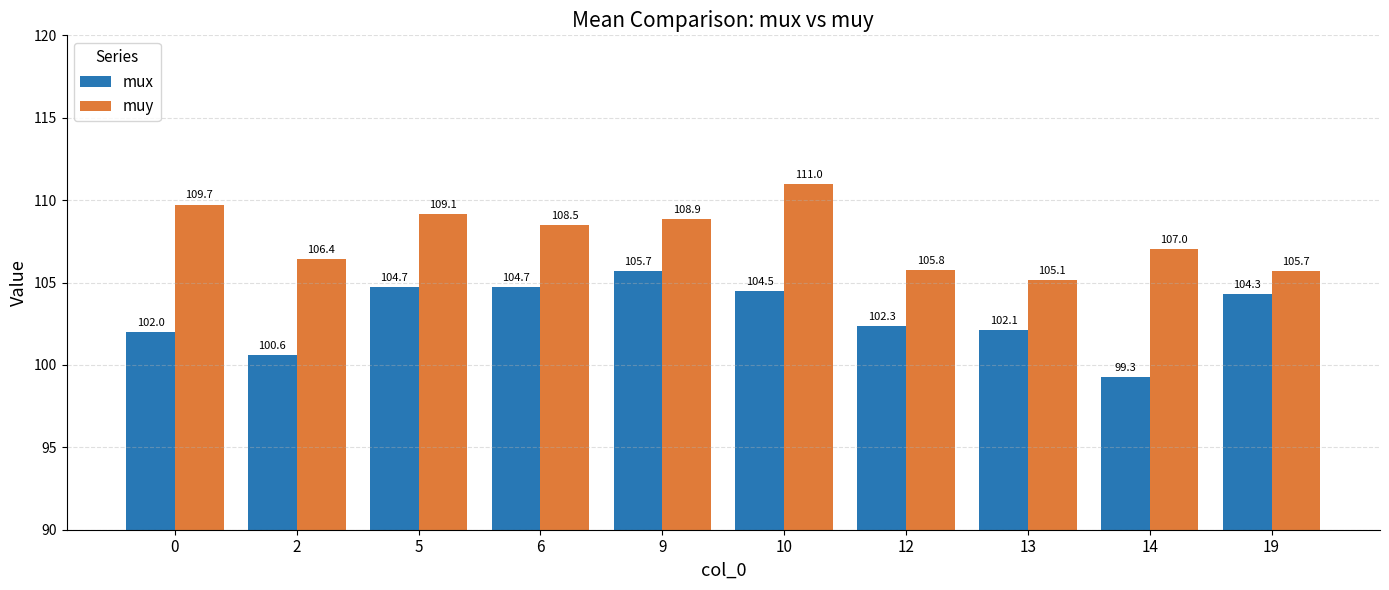

What are all the series names shown in the legend?

mux, muy